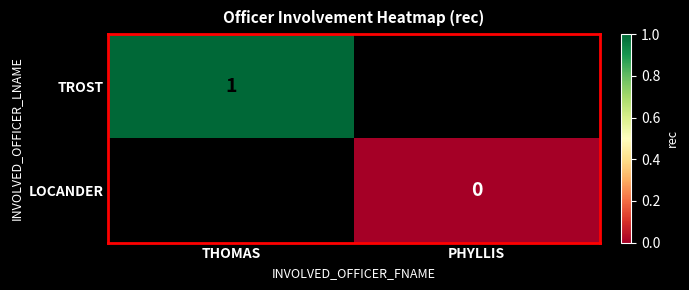

At which category does the chart reach its peak across all series?

THOMAS